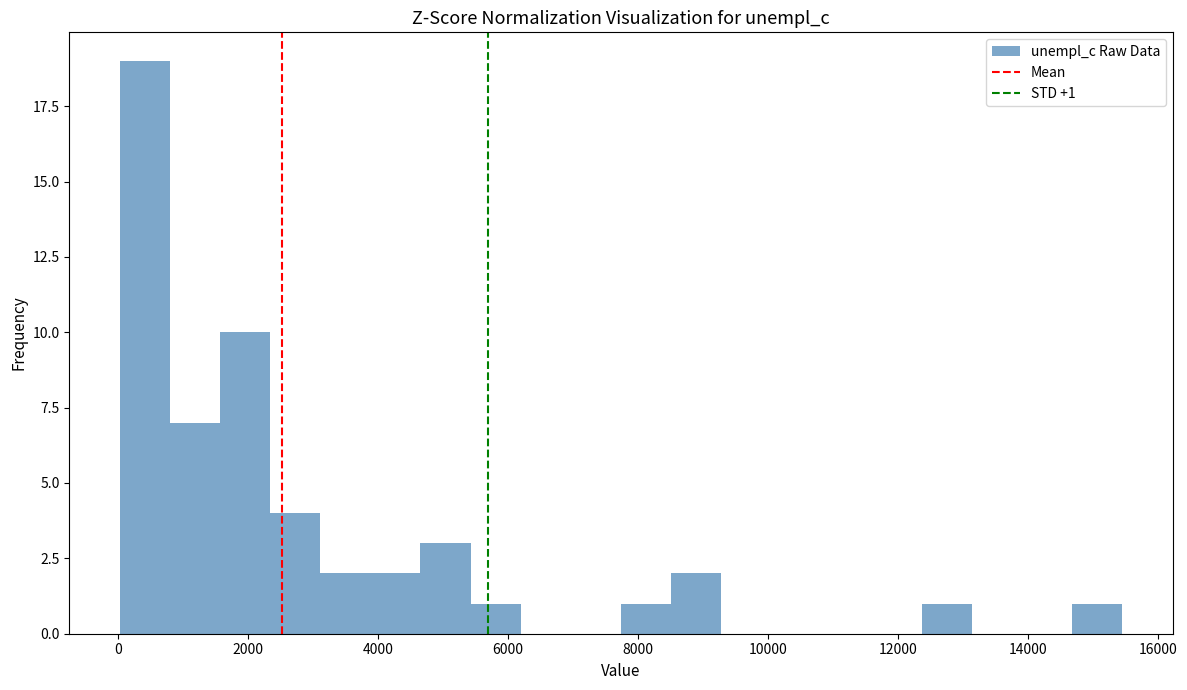

Read against the x-axis, roughly where is the centre of the tallest bar?

400